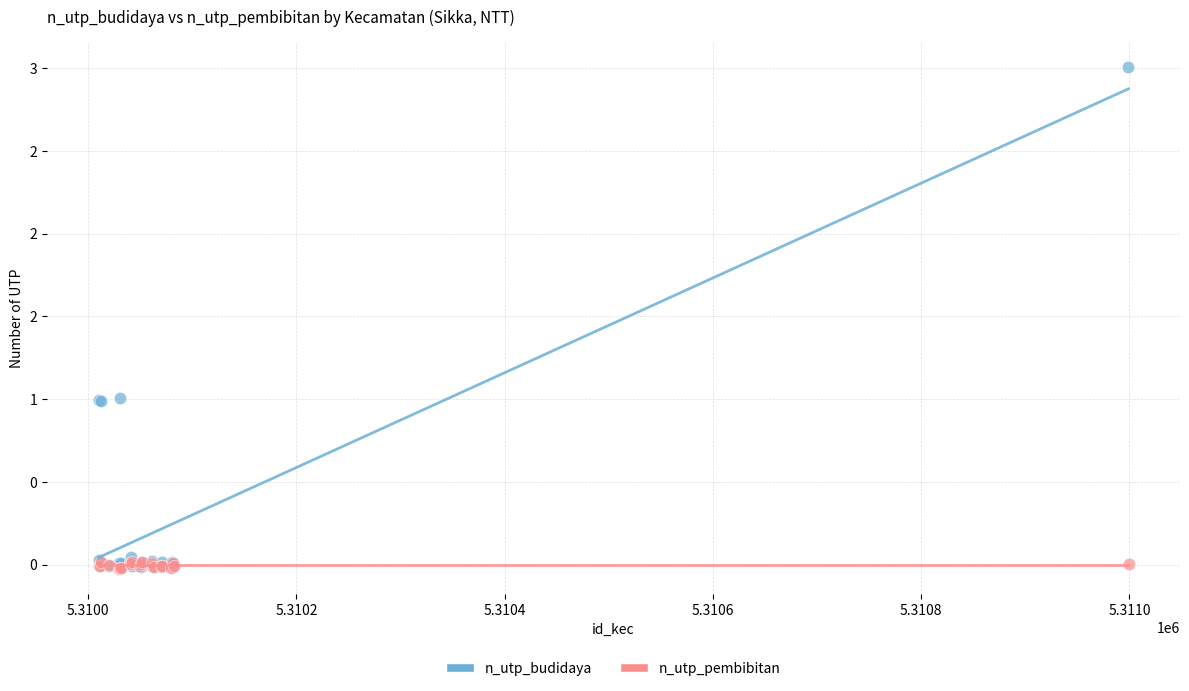

Which series contains the highest Y value?

n_utp_budidaya